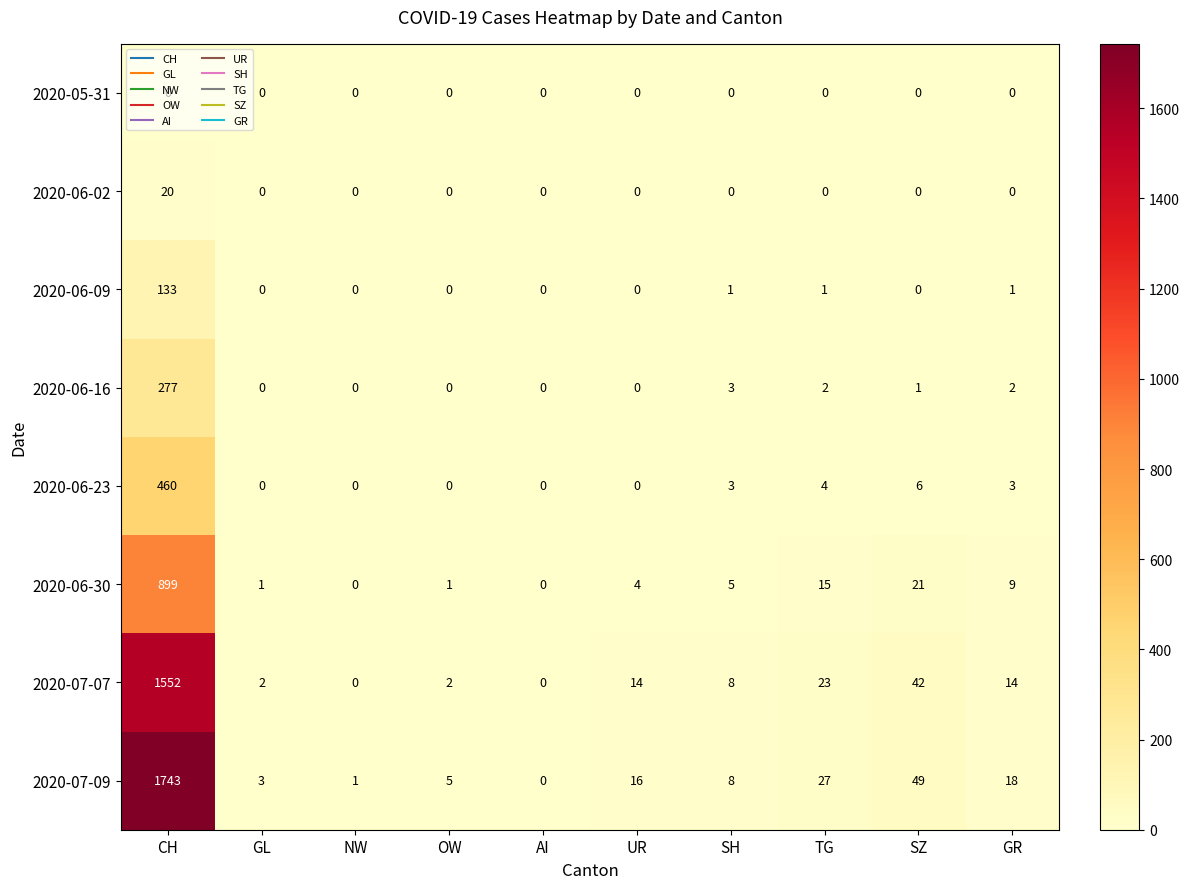

Which series has the largest range (max minus min)?

2020-07-09